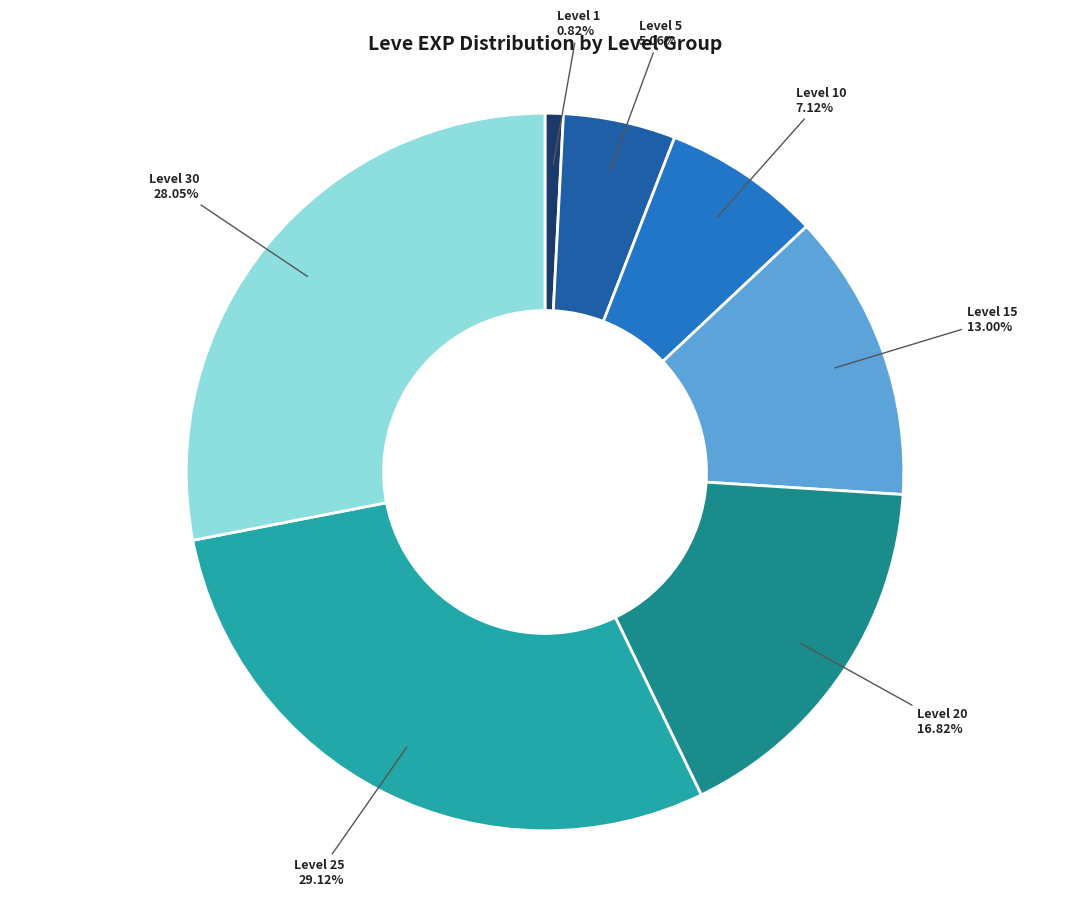

To the nearest percent, what is the difference between the largest and smallest slice percentages?

28%